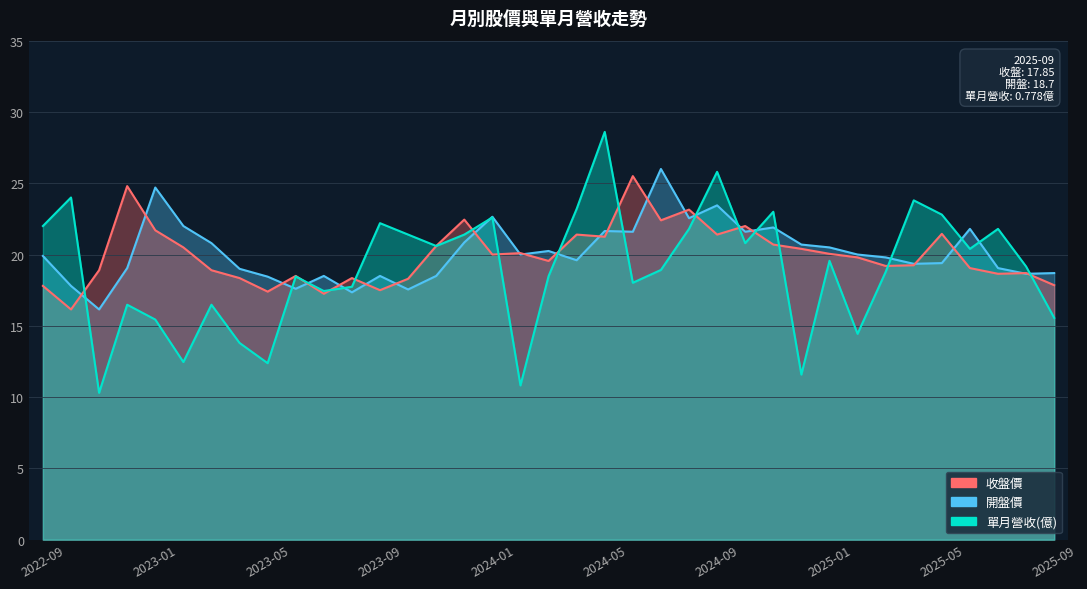

Reading left to right, transcribe all the data shown in this chart.

收盤: 2022-09=17.8	2022-10=16.1	2022-11=18.9	2022-12=24.8	2023-01=21.7	2023-02=20.5	2023-03=18.9	2023-04=18.4	2023-05=17.4	2023-06=18.5	2023-07=17.2	2023-08=18.4	2023-09=17.5	2023-10=18.3	2023-11=20.6	2023-12=22.4	2024-01=20.0	2024-02=20.1	2024-03=19.6	2024-04=21.4	2024-05=21.2	2024-06=25.5	2024-07=22.4	2024-08=23.1	2024-09=21.4	2024-10=22.0	2024-11=20.7	2024-12=20.4	2025-01=20.1	2025-02=19.8	2025-03=19.2	2025-04=19.2	2025-05=21.4	2025-06=19.1	2025-07=18.6	2025-08=18.7	2025-09=17.9
開盤: 2022-09=19.9	2022-10=17.8	2022-11=16.1	2022-12=19.1	2023-01=24.7	2023-02=22.0	2023-03=20.8	2023-04=19.0	2023-05=18.4	2023-06=17.6	2023-07=18.5	2023-08=17.4	2023-09=18.5	2023-10=17.6	2023-11=18.5	2023-12=20.9	2024-01=22.6	2024-02=20.0	2024-03=20.2	2024-04=19.6	2024-05=21.6	2024-06=21.6	2024-07=26.0	2024-08=22.6	2024-09=23.4	2024-10=21.6	2024-11=21.9	2024-12=20.7	2025-01=20.5	2025-02=20.0	2025-03=19.8	2025-04=19.4	2025-05=19.4	2025-06=21.8	2025-07=19.1	2025-08=18.6	2025-09=18.7
單月營收: 2022-09=22.0	2022-10=24.0	2022-11=10.3	2022-12=16.5	2023-01=15.4	2023-02=12.5	2023-03=16.5	2023-04=13.8	2023-05=12.4	2023-06=18.5	2023-07=17.4	2023-08=17.7	2023-09=22.2	2023-10=21.4	2023-11=20.6	2023-12=21.4	2024-01=22.6	2024-02=10.8	2024-03=18.5	2024-04=23.2	2024-05=28.6	2024-06=18.0	2024-07=18.9	2024-08=21.8	2024-09=25.8	2024-10=20.8	2024-11=23.0	2024-12=11.6	2025-01=19.6	2025-02=14.4	2025-03=18.8	2025-04=23.8	2025-05=22.8	2025-06=20.4	2025-07=21.8	2025-08=19.2	2025-09=15.6